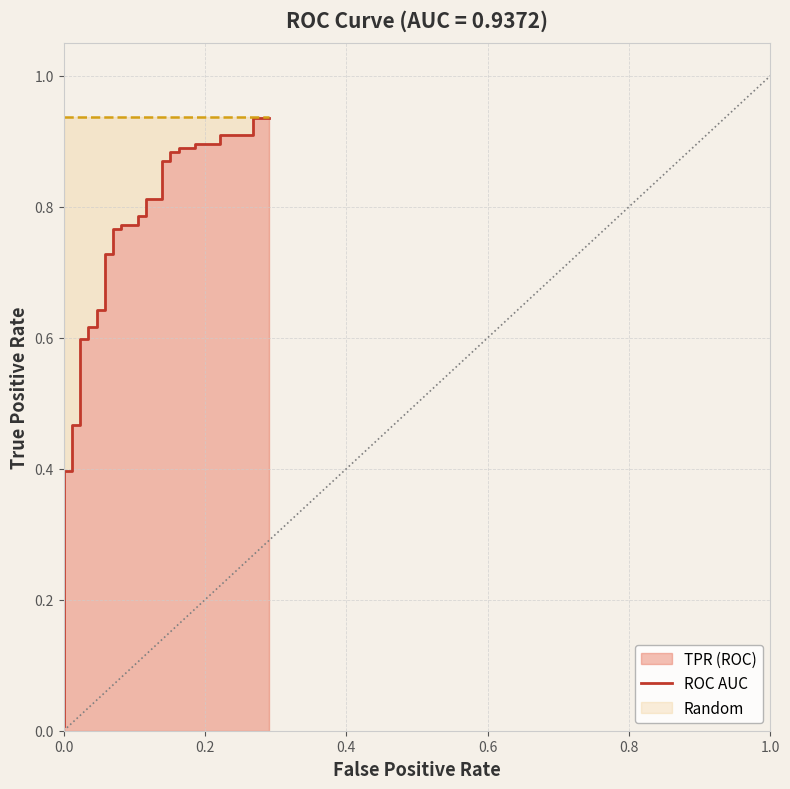

What is the sum of all values?

1